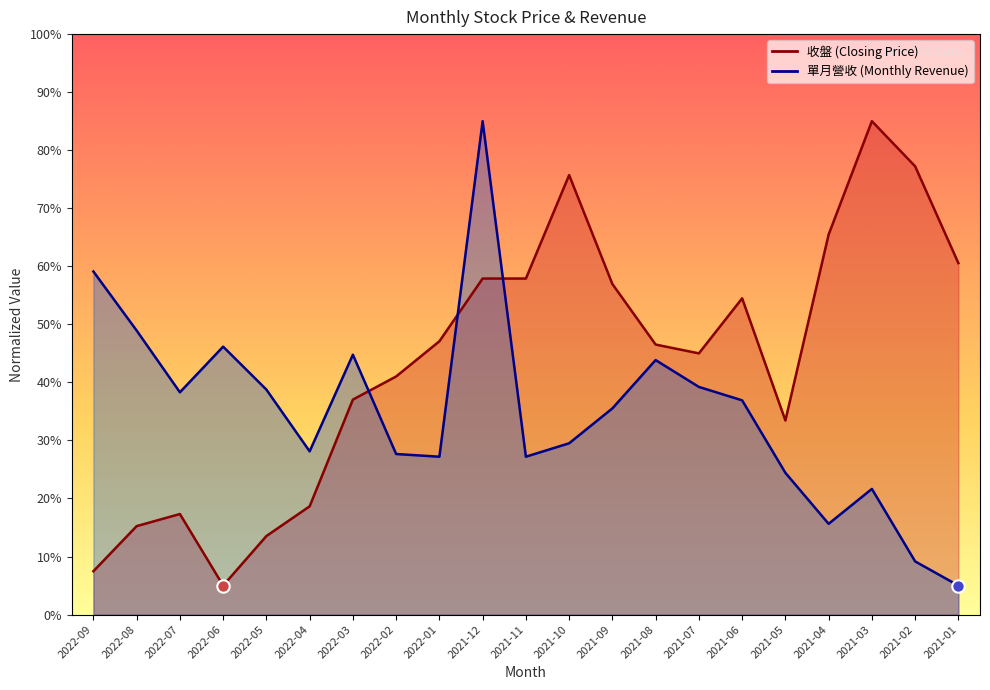

At which category is the sum across all series the highest?

2021-12